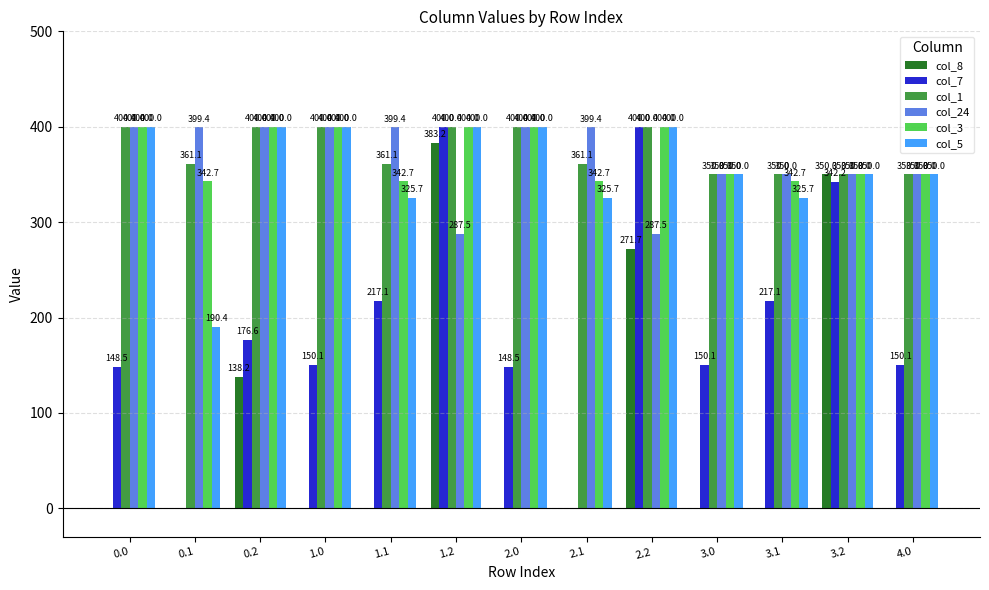

What is the sum of the col_5 values at 2.1 and 2.0?

725.7